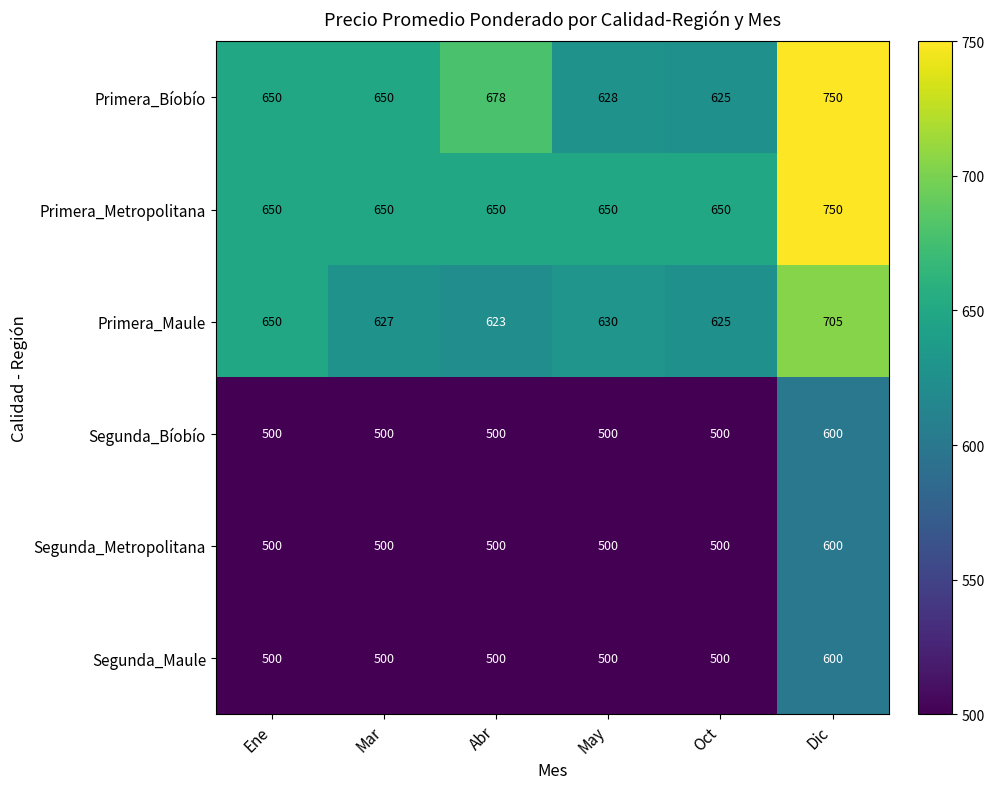

How many values in the Segunda_Maule series exceed 500?

1